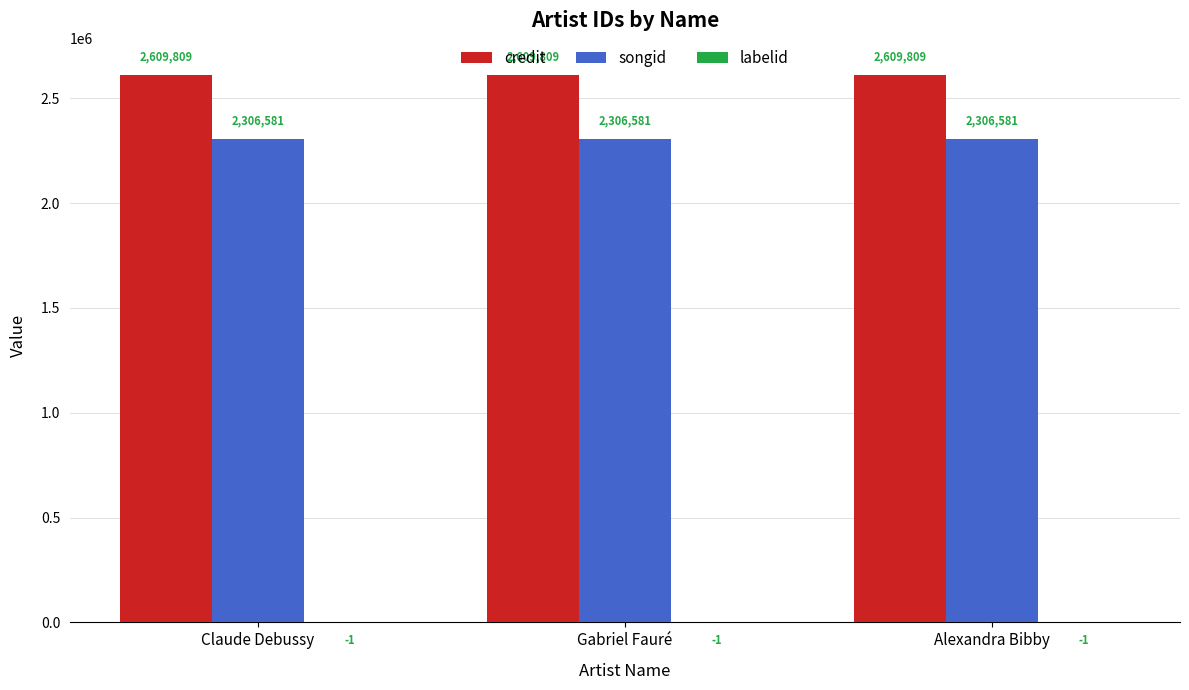

What is the maximum value for credit?

2609809